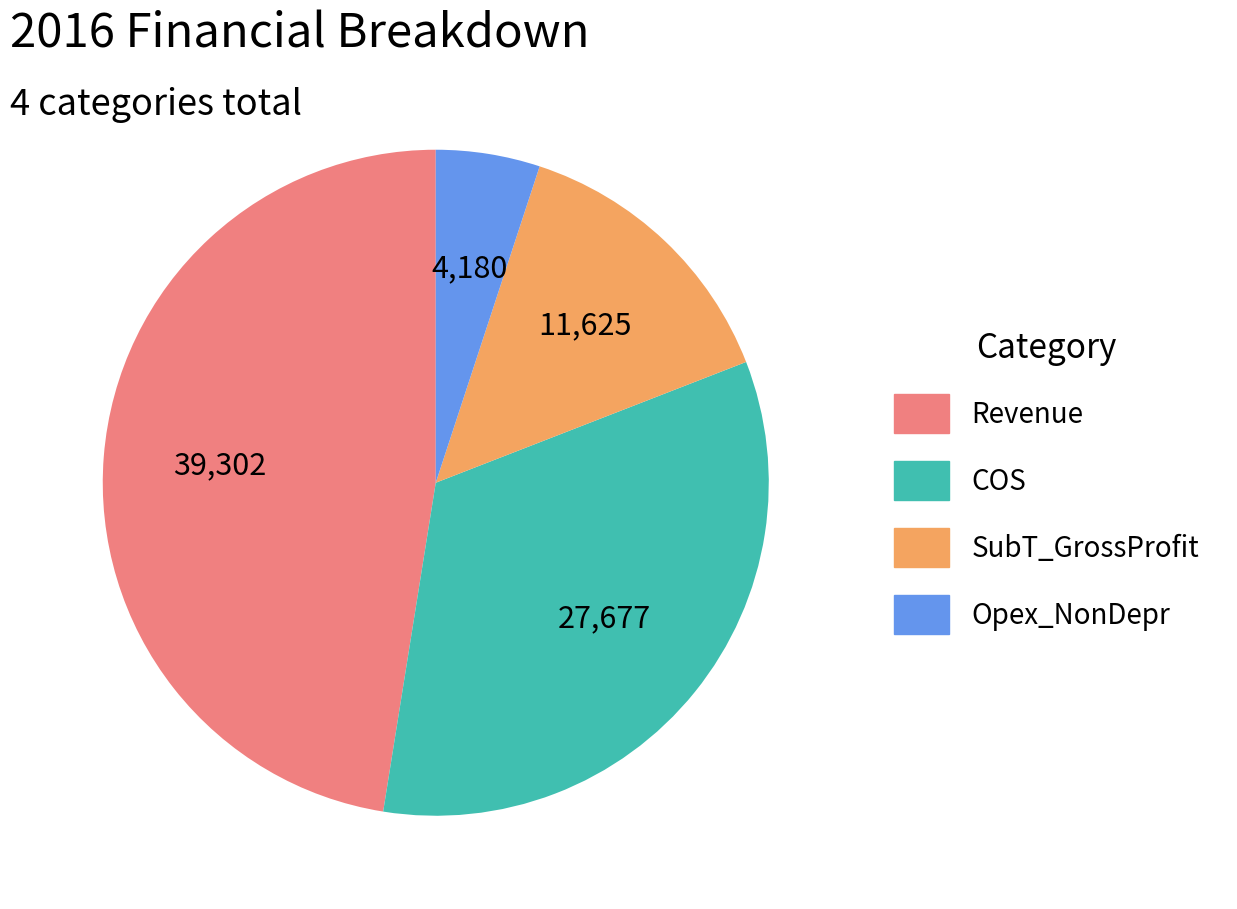

The COS slice represents 33% of the pie. True or false?

True